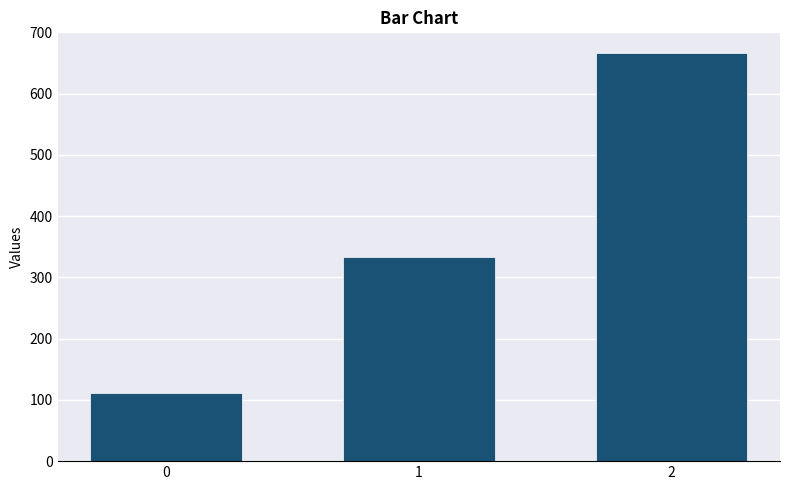

The value at 0 is 68.4. True or false?

False